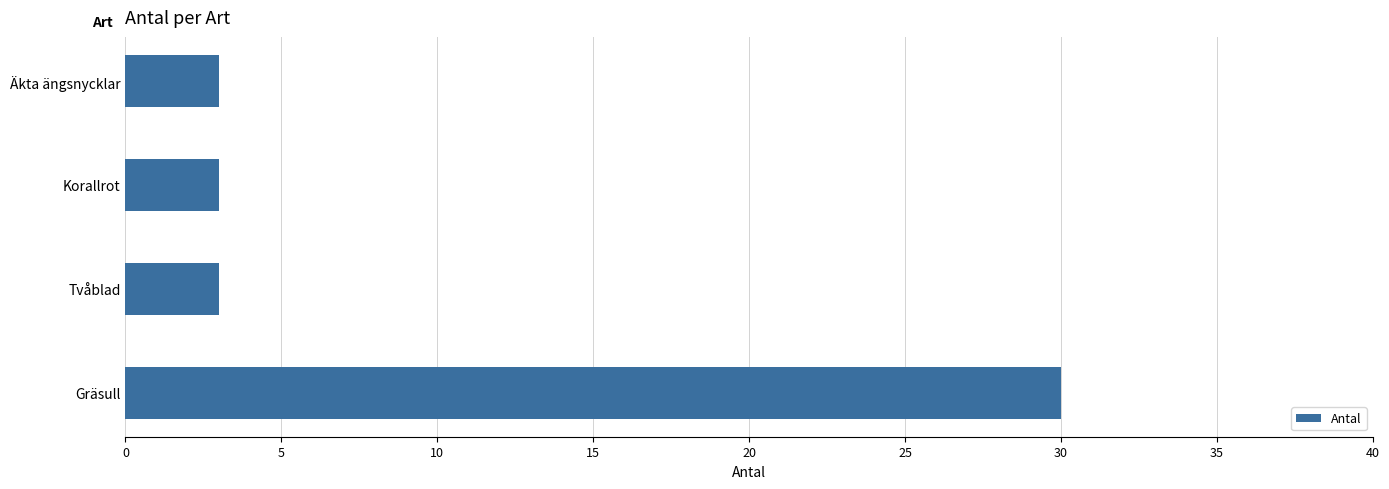

What is the greatest value displayed?

30